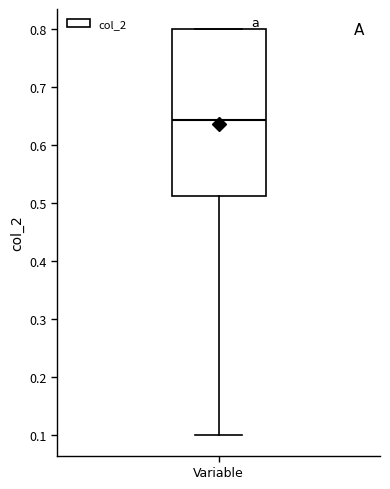

Transcribe this box plot: give where the median line is, the range the box spans, and where the two whiskers end, as read against the y-axis. The values are not printed on the chart, so give them approximately, as read against the axis.

median 0.64, box 0.51 to 0.80, whiskers 0.10 to 0.80